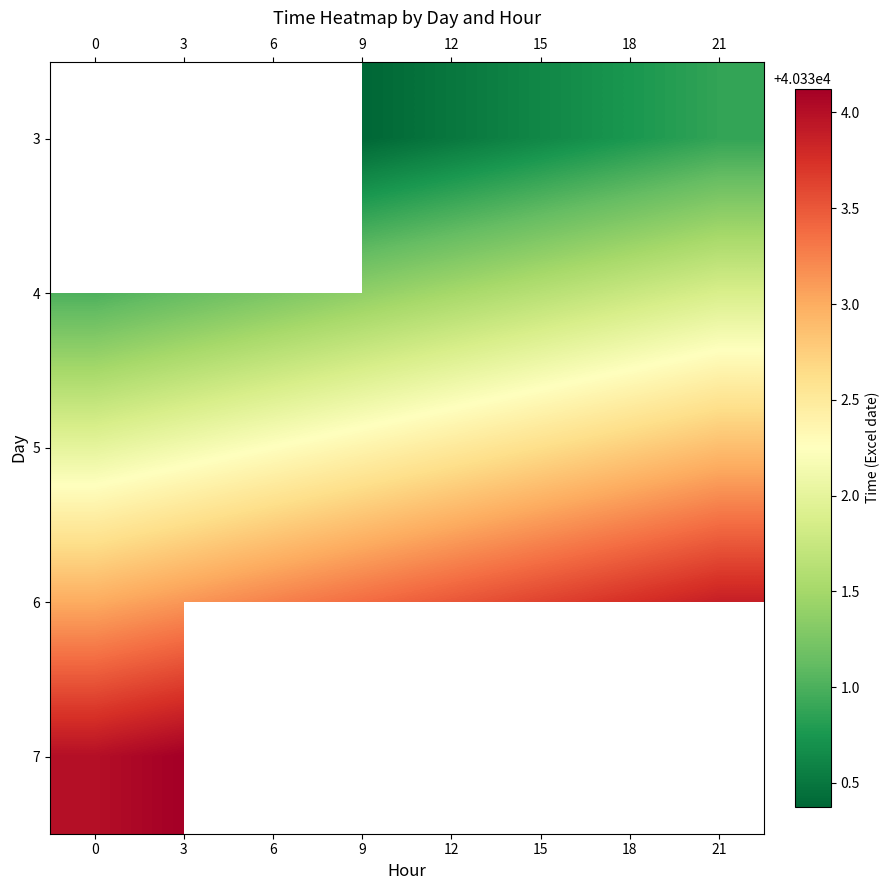

Is it true that 6 equals 16558.8 at 12?

False